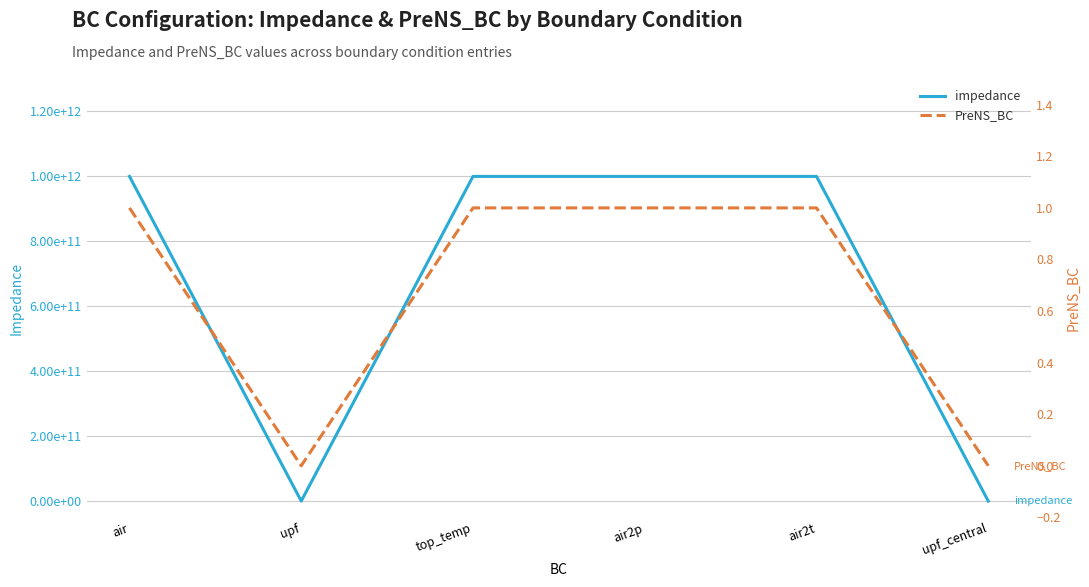

True or false: impedance has a value of 1000000000000 at air2t.

True